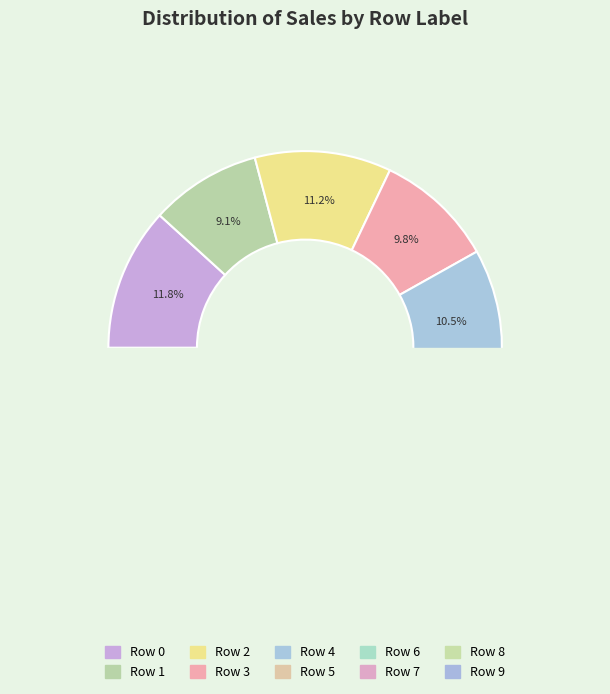

True or false: 5 accounts for 9% of the total.

True